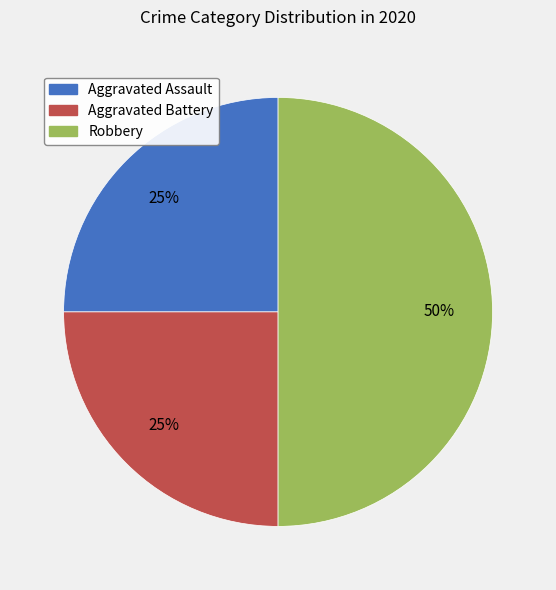

How many slices are in this pie chart?

3